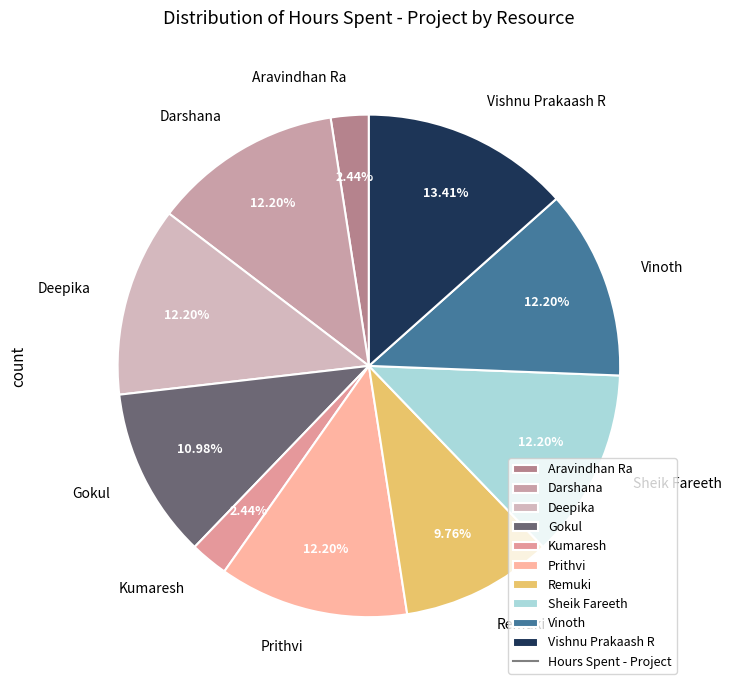

Approximately how many times larger is the value at Gokul compared to Vishnu Prakaash R?

0.8